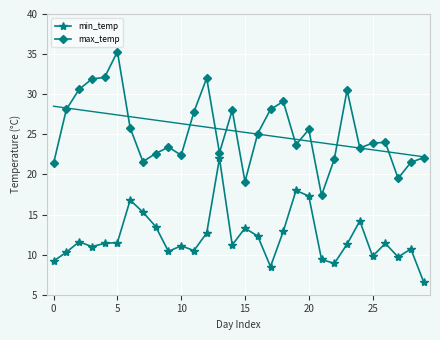

What is the smallest value displayed?

6.6